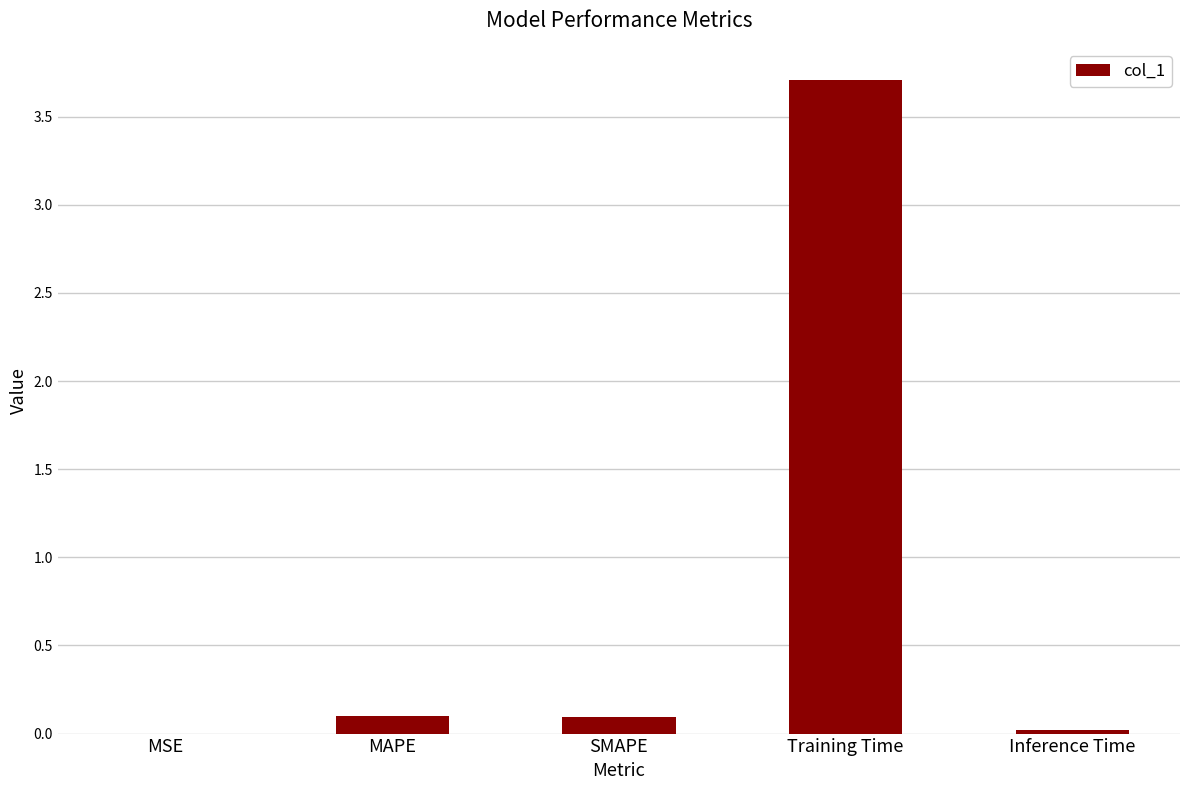

Which has a higher value, SMAPE or Training Time?

Training Time